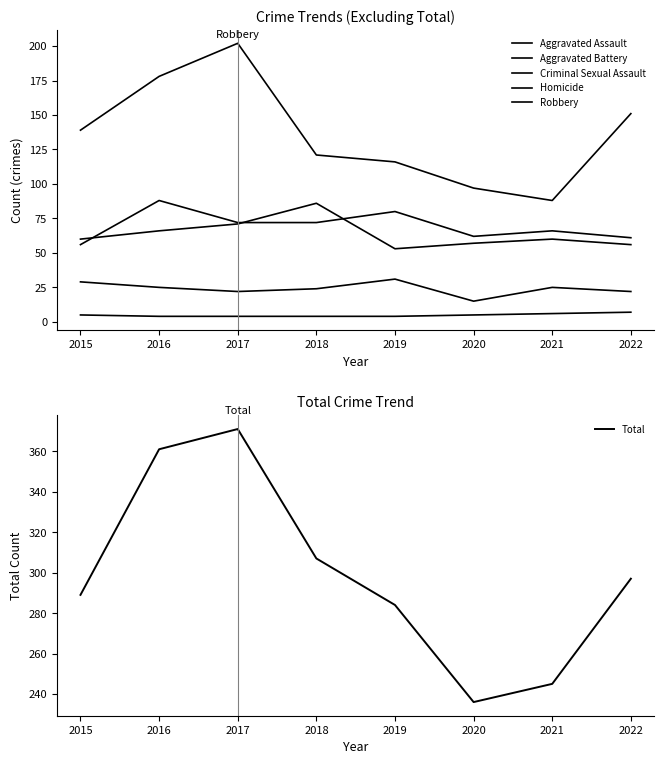

Which series changed the most between 2020 and 2022?

Total